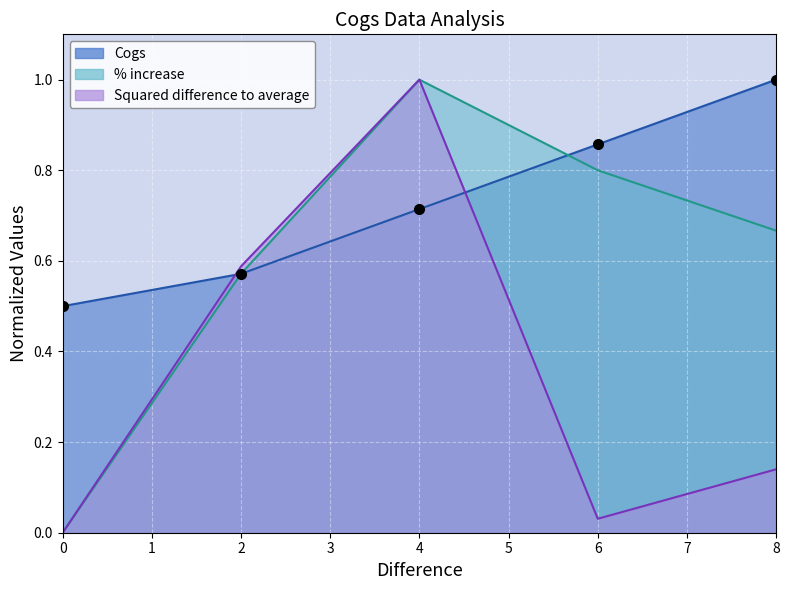

List the series in order of their peak value, highest first.

Cogs, % increase, Squared difference to average